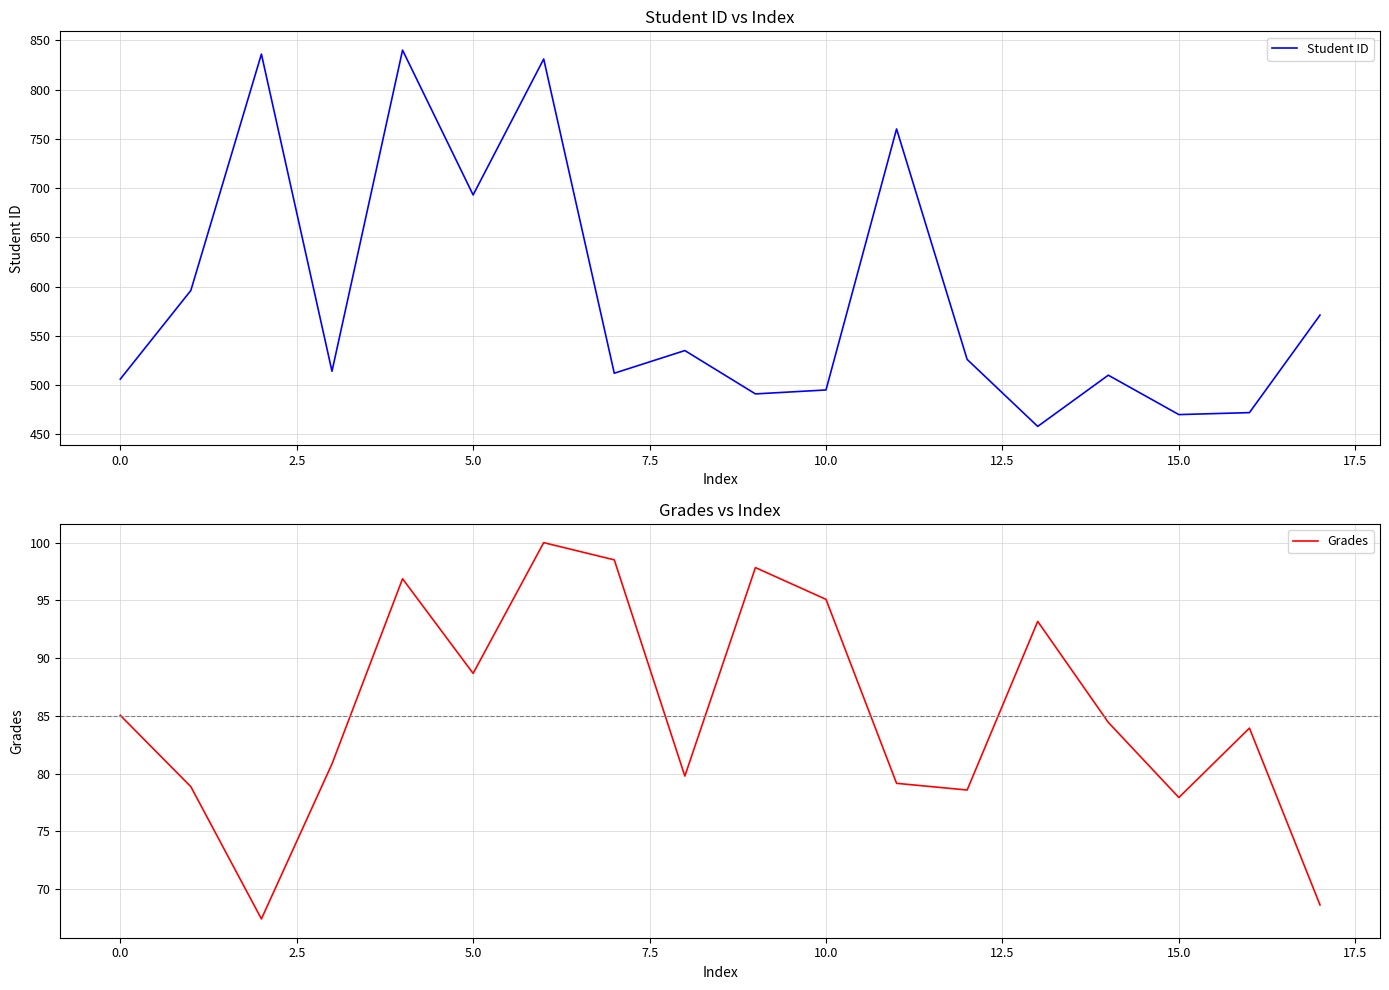

The value of Student ID at 0.0 is 506. True or false?

True